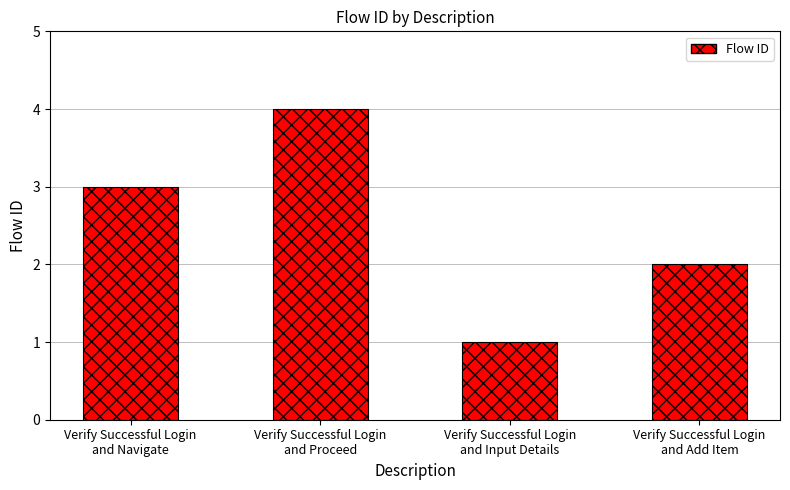

List the labels in order of value, smallest first.

Verify Successful Login
and Input Details, Verify Successful Login
and Add Item, Verify Successful Login
and Navigate, Verify Successful Login
and Proceed